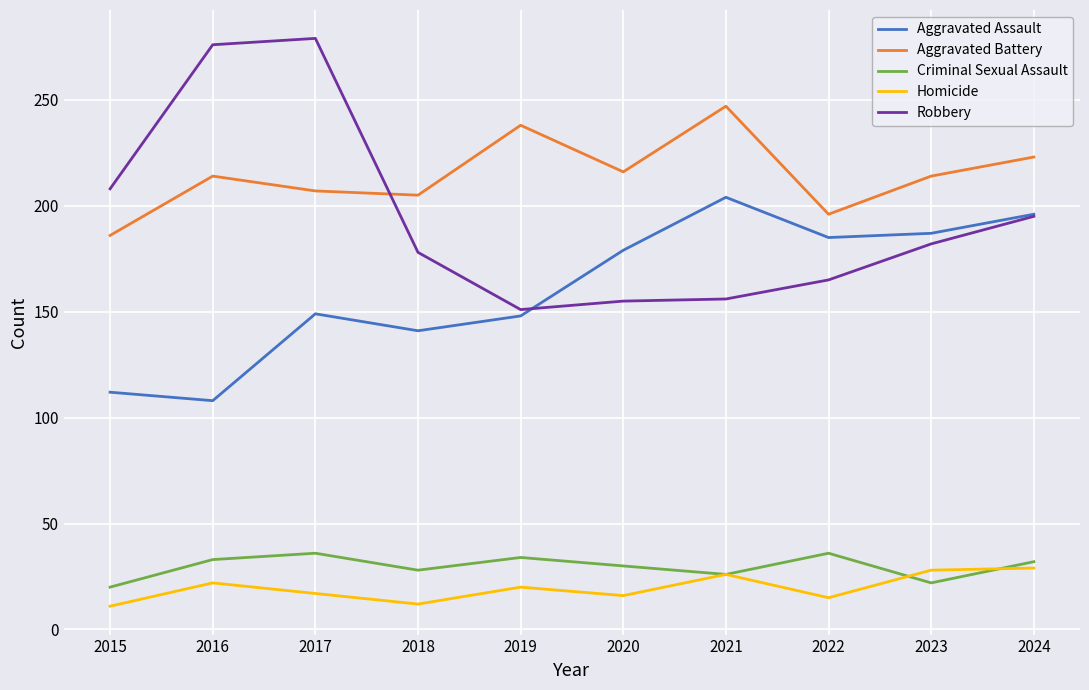

Is it true that Aggravated Battery equals 66 at 2020?

False